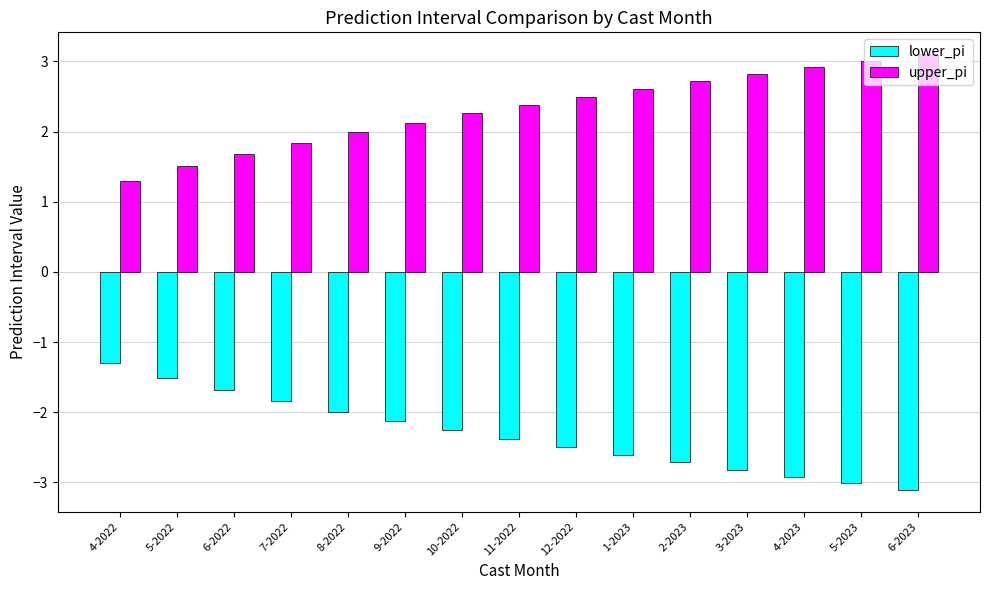

Read the lower_pi value at 9-2022.

-2.1